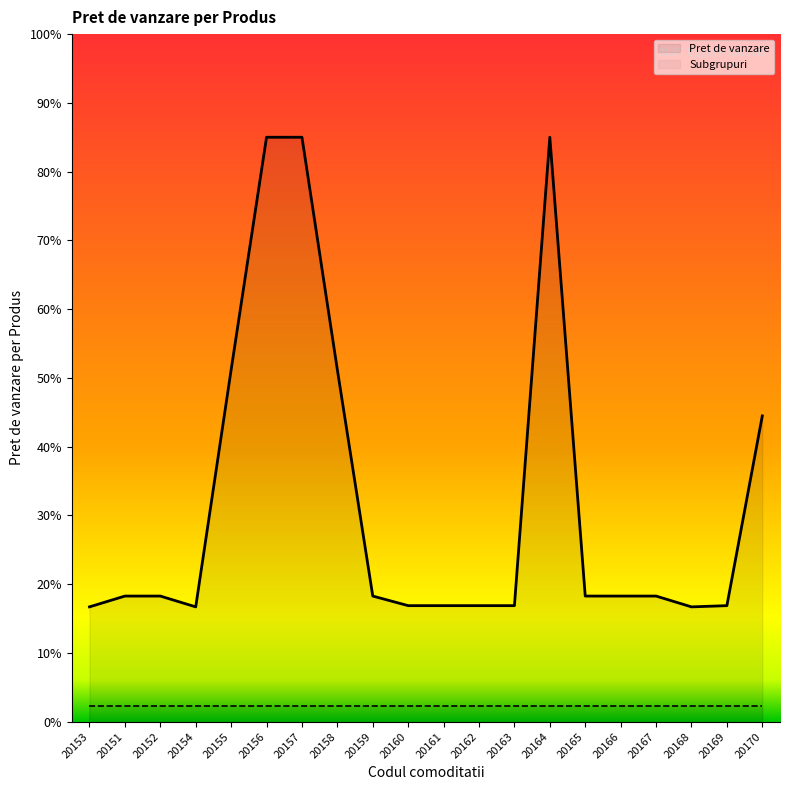

How many values are below 18?

8